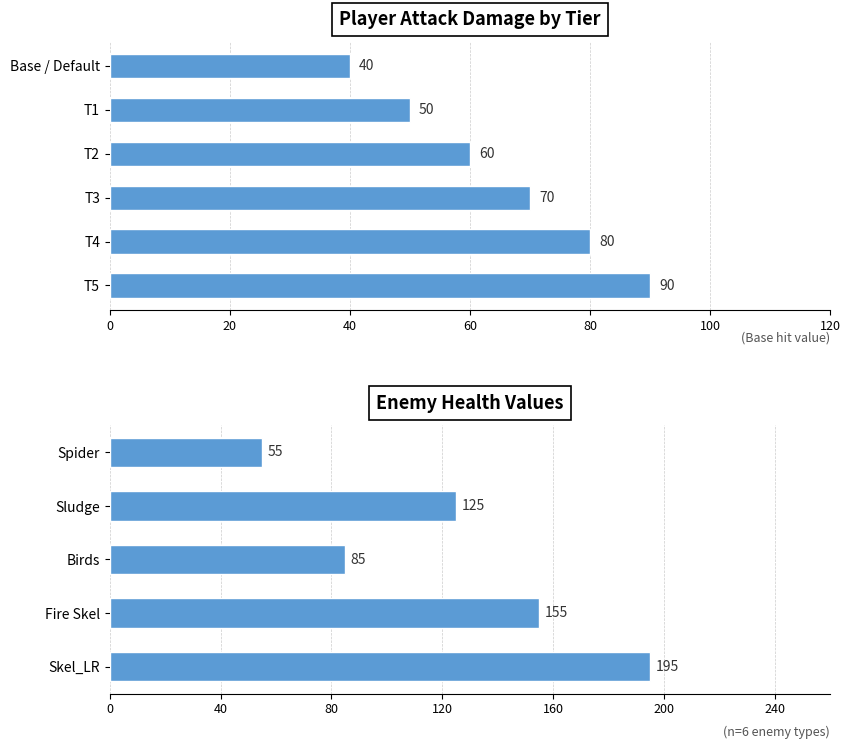

Rank the categories by value from highest to lowest.

T5, T4, T3, T2, T1, Base / Default